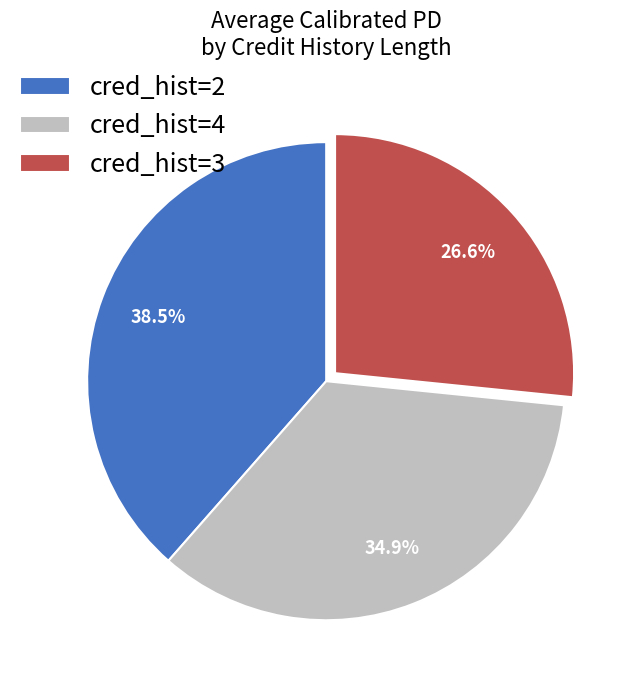

Which slice is the smallest?

cred_hist=3